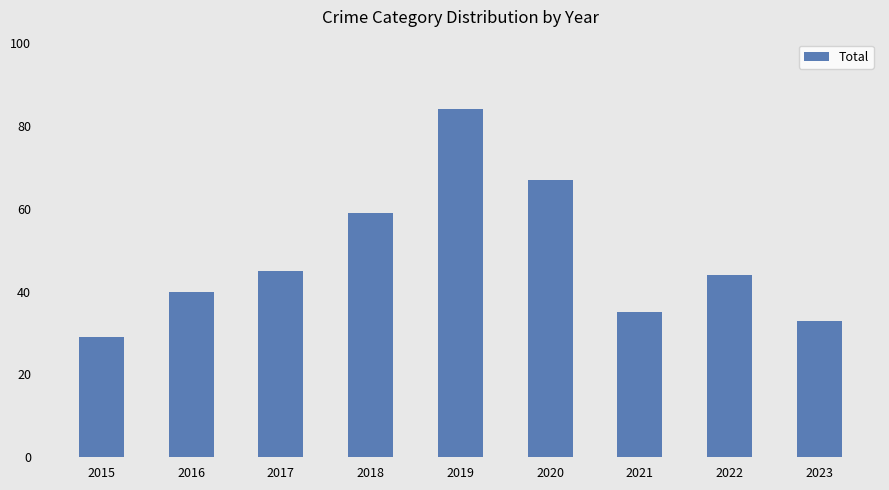

Are the bars grouped side by side (vs. stacked)?

No